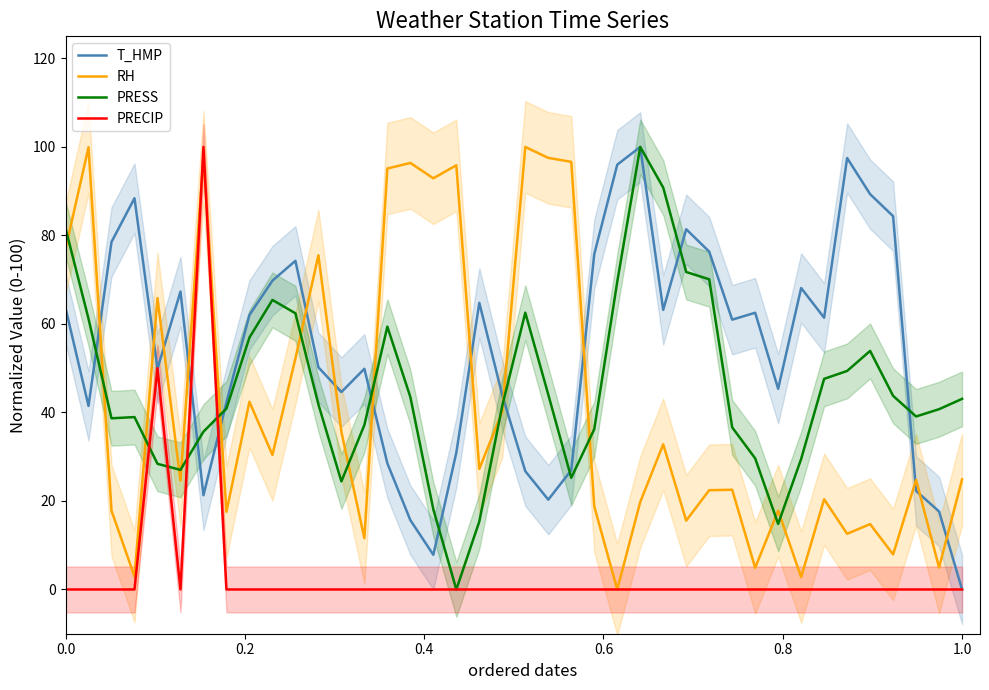

How many categories are shown in the chart?

40